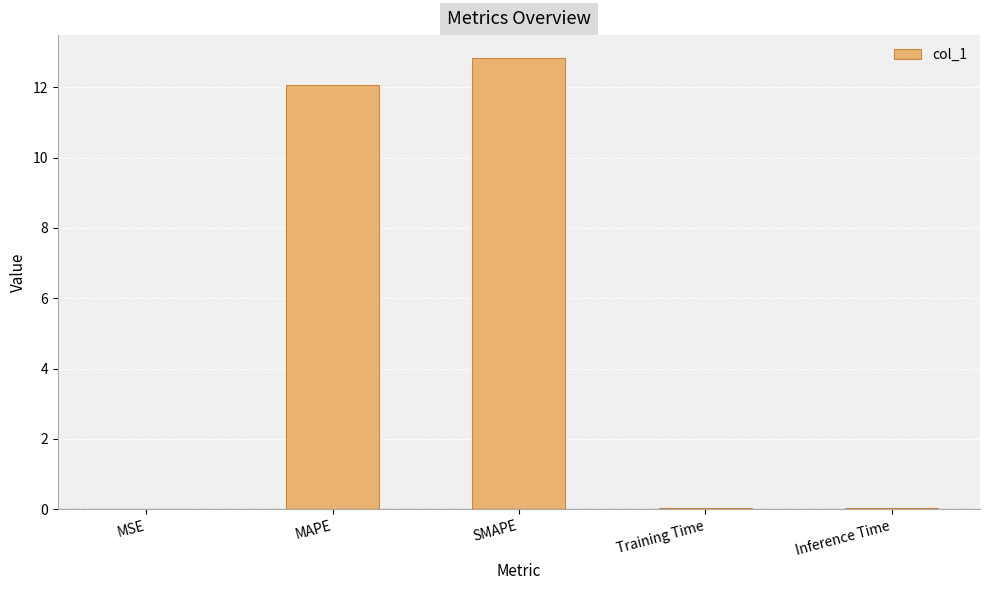

What is the sum of the values at MAPE and SMAPE?

24.9